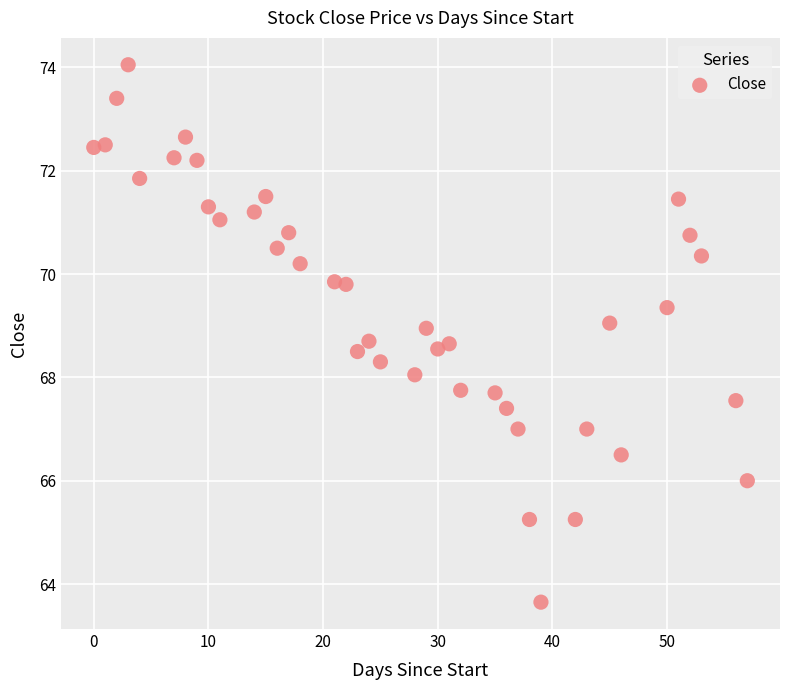

What is the range of X values (max minus min)?

57.0